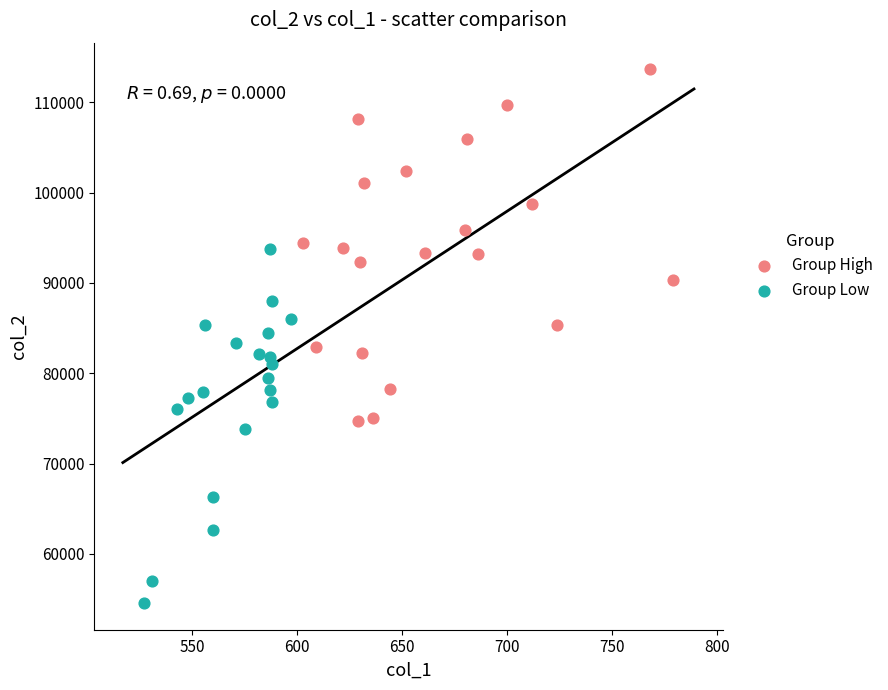

Which series contains the lowest Y value?

Group Low